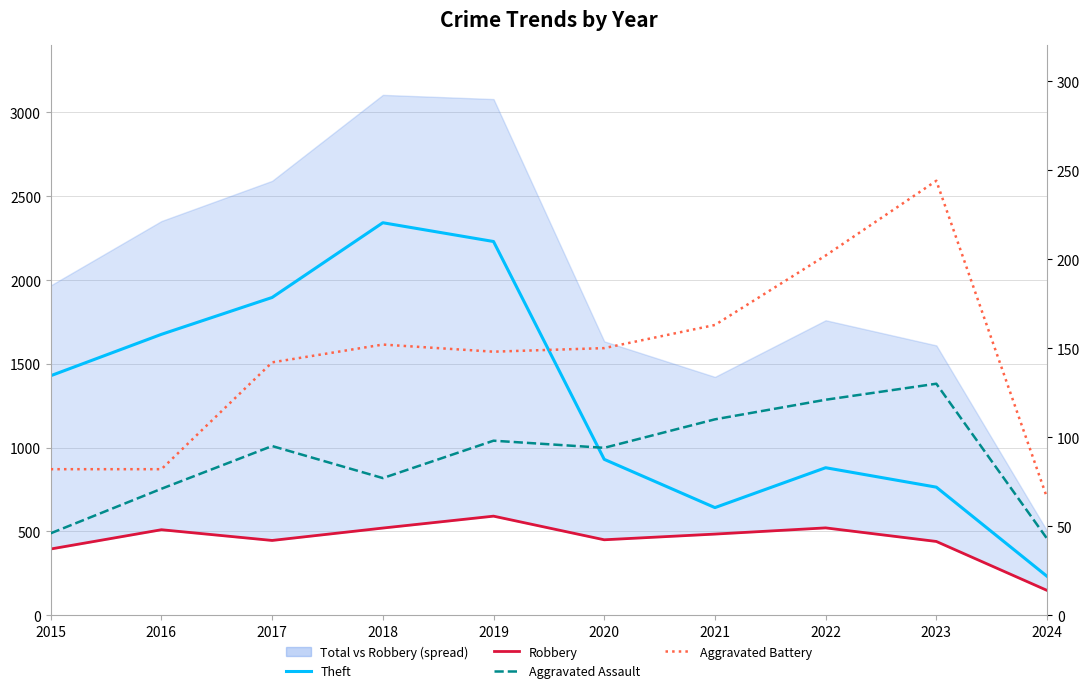

List the series in order of their peak value, highest first.

Theft, Robbery, Aggravated Battery, Aggravated Assault